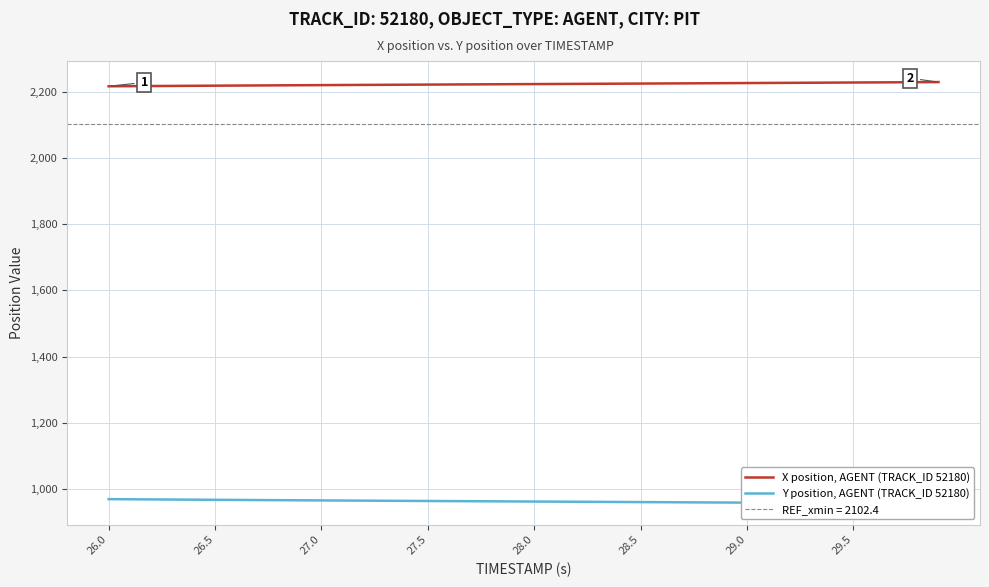

What is the sum of all Y position, AGENT (TRACK_ID 52180) values?

38479.1